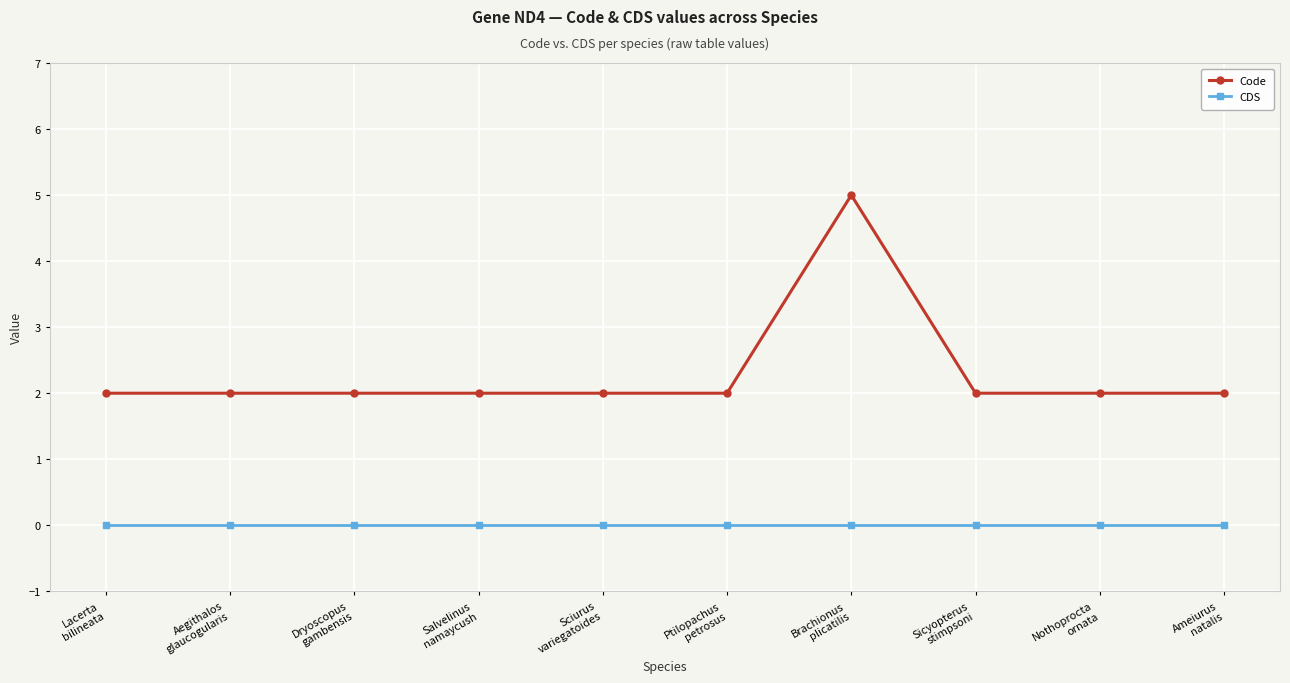

True or false: Code has more than 0 points higher than both neighbors.

True